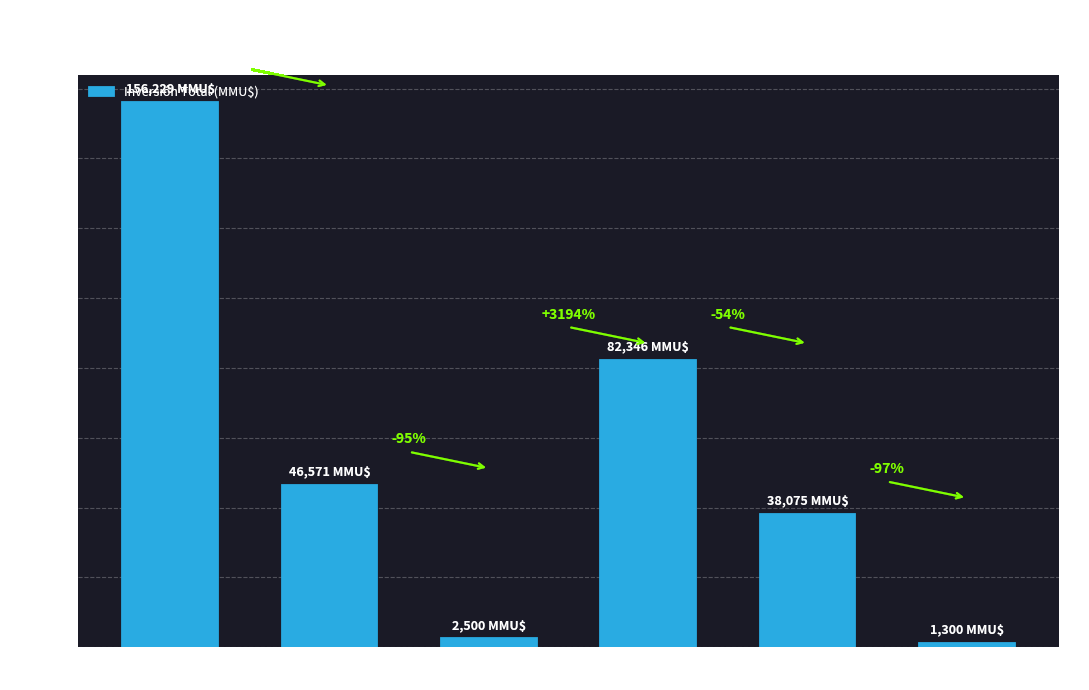

Which category has the lowest value across all series?

No calificado